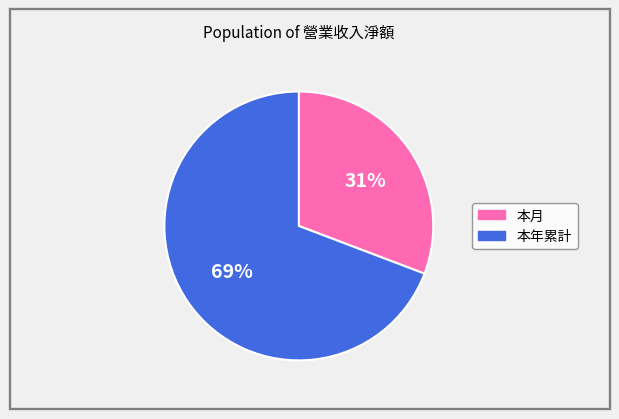

How many segments does this pie chart have?

2